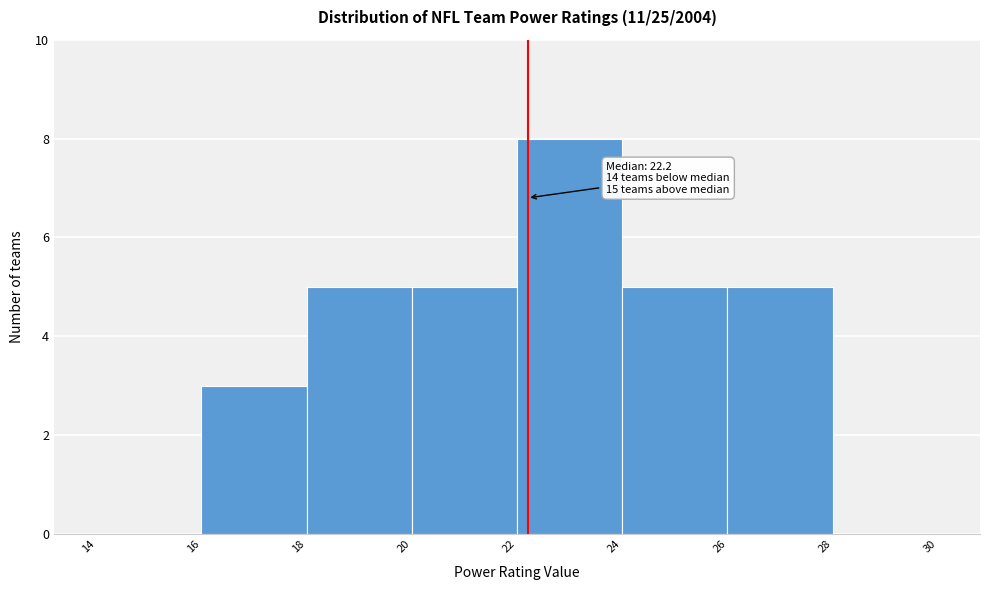

Over which range of the x-axis is the bar tallest?

22 to 24